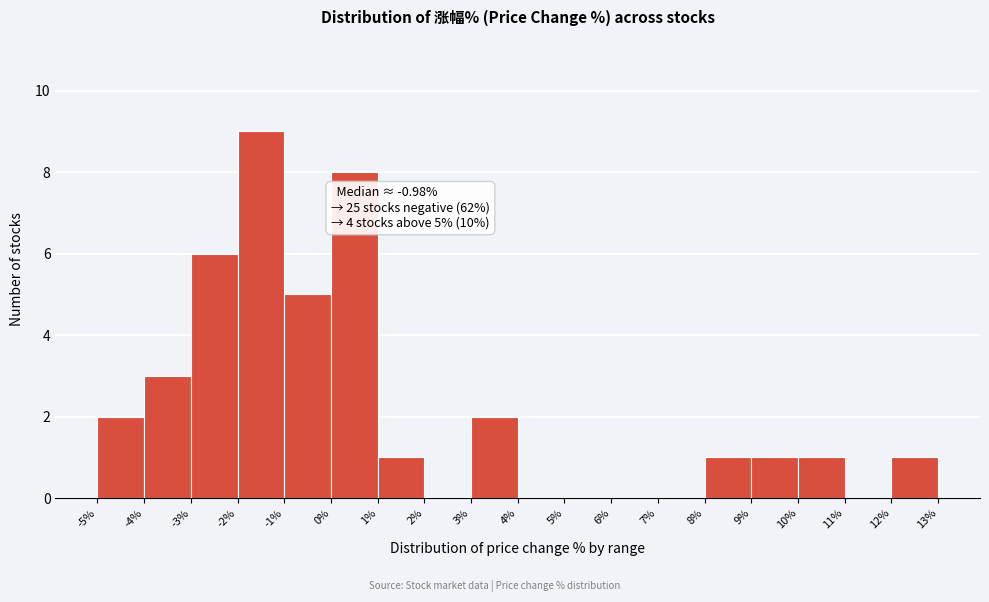

Over which range of the x-axis is the bar tallest?

-2% to -1%